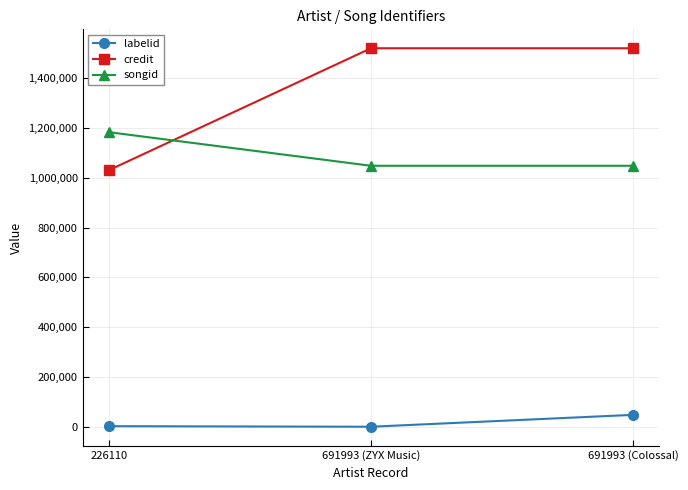

At how many categories does at least one series exceed 409974?

3